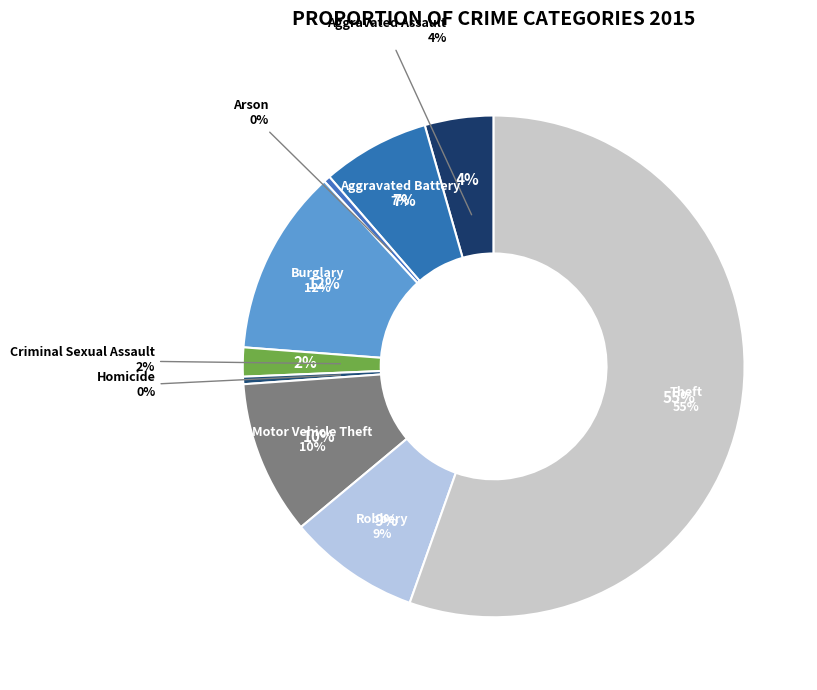

What is the ratio of the value at Arson to the value at Aggravated Battery?

0.1